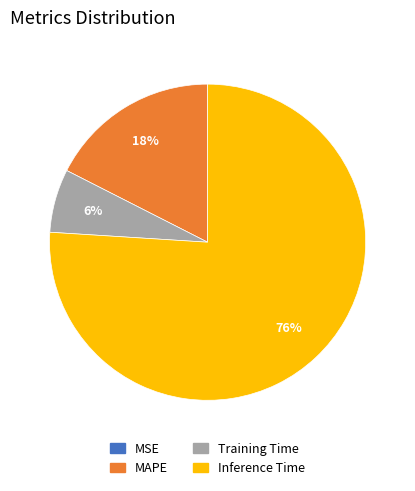

Which has a higher value, Training Time or Inference Time?

Inference Time